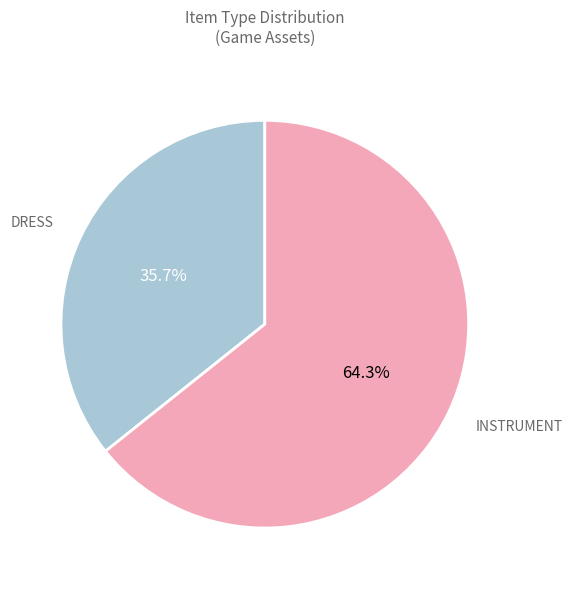

Which slice is the smallest?

DRESS